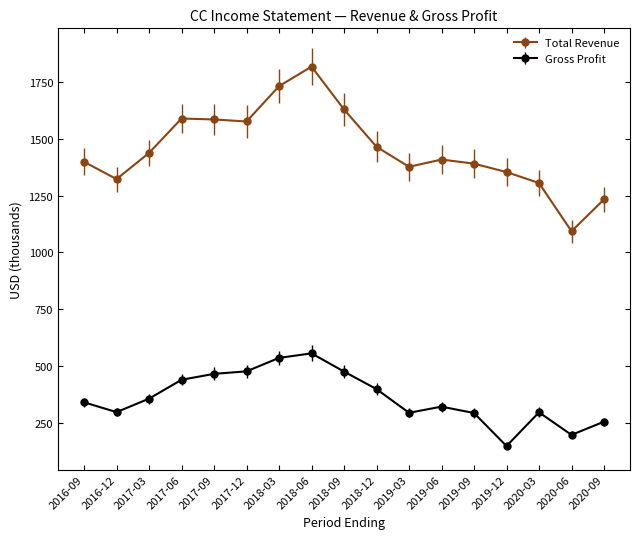

What is the spread (max minus min) of values at 2019-09?

1095